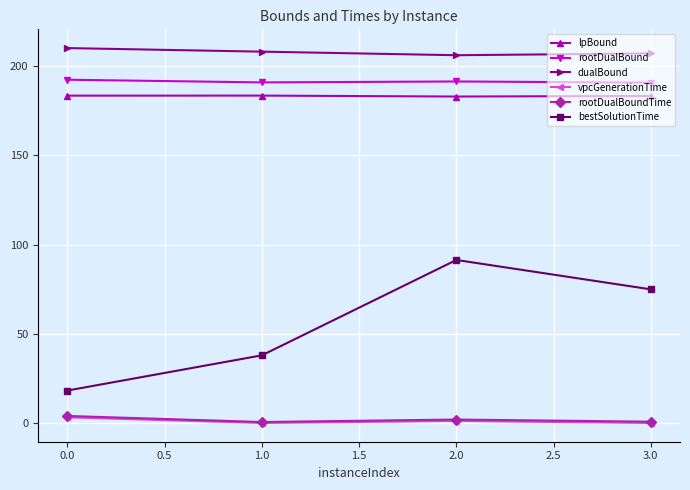

True or false: bestSolutionTime has a value of 26.0 at 0.0.

False